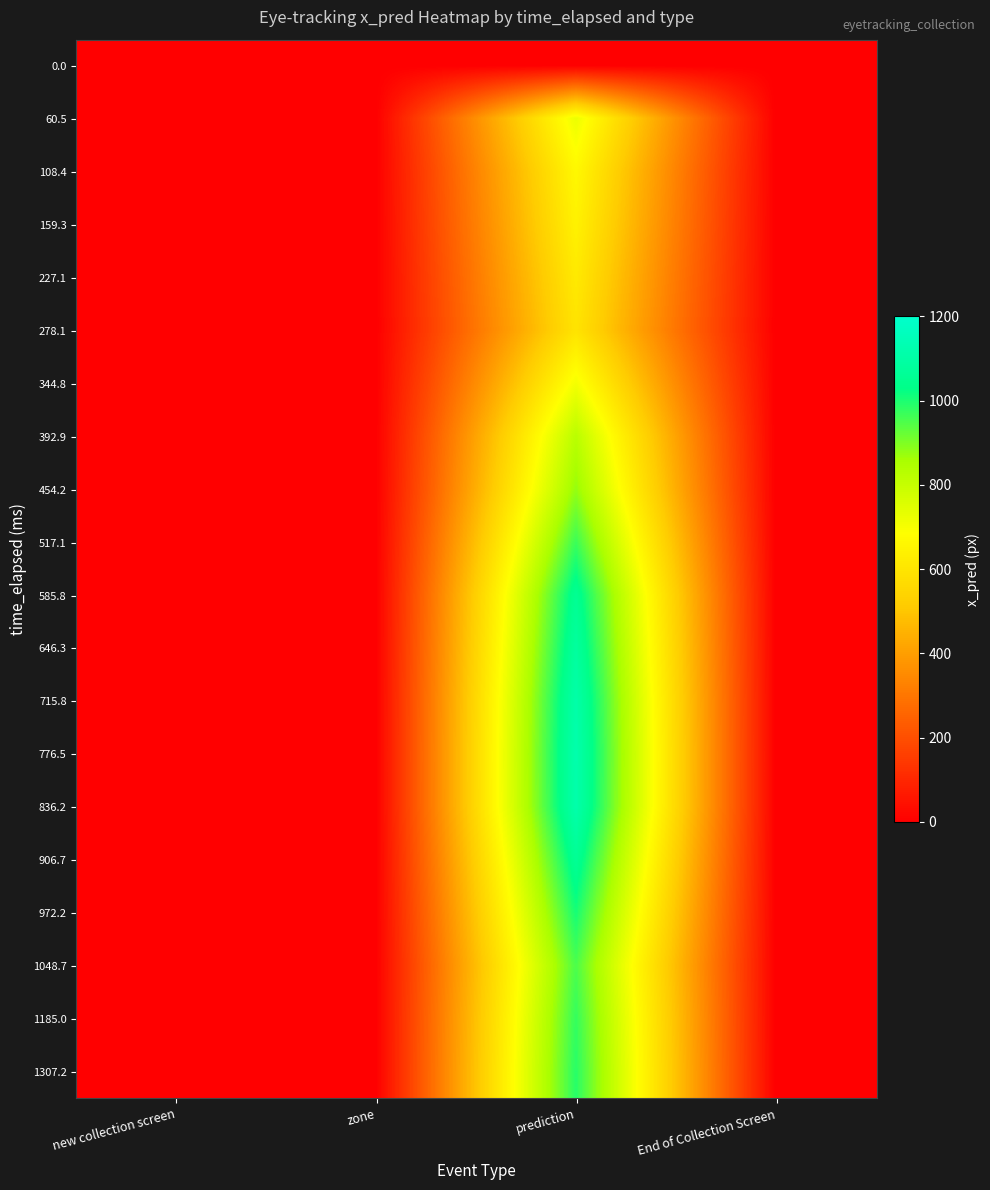

Reading right to left, what are all the values shown in this chart?

0.0: End of Collection Screen=0.0	prediction=0.0	zone=0.0	new collection screen=0.0
60.5: End of Collection Screen=0.0	prediction=723.2	zone=0.0	new collection screen=0.0
108.4: End of Collection Screen=0.0	prediction=663.9	zone=0.0	new collection screen=0.0
159.3: End of Collection Screen=0.0	prediction=642.5	zone=0.0	new collection screen=0.0
227.1: End of Collection Screen=0.0	prediction=615.9	zone=0.0	new collection screen=0.0
278.1: End of Collection Screen=0.0	prediction=594.7	zone=0.0	new collection screen=0.0
344.8: End of Collection Screen=0.0	prediction=706.7	zone=0.0	new collection screen=0.0
392.9: End of Collection Screen=0.0	prediction=825.0	zone=0.0	new collection screen=0.0
454.2: End of Collection Screen=0.0	prediction=877.9	zone=0.0	new collection screen=0.0
517.1: End of Collection Screen=0.0	prediction=968.7	zone=0.0	new collection screen=0.0
585.8: End of Collection Screen=0.0	prediction=1056.4	zone=0.0	new collection screen=0.0
646.3: End of Collection Screen=0.0	prediction=1084.8	zone=0.0	new collection screen=0.0
715.8: End of Collection Screen=0.0	prediction=1111.3	zone=0.0	new collection screen=0.0
776.5: End of Collection Screen=0.0	prediction=1120.5	zone=0.0	new collection screen=0.0
836.2: End of Collection Screen=0.0	prediction=1117.1	zone=0.0	new collection screen=0.0
906.7: End of Collection Screen=0.0	prediction=1060.9	zone=0.0	new collection screen=0.0
972.2: End of Collection Screen=0.0	prediction=1006.4	zone=0.0	new collection screen=0.0
1048.7: End of Collection Screen=0.0	prediction=952.6	zone=0.0	new collection screen=0.0
1185.0: End of Collection Screen=0.0	prediction=976.0	zone=0.0	new collection screen=0.0
1307.2: End of Collection Screen=0.0	prediction=988.3	zone=0.0	new collection screen=0.0